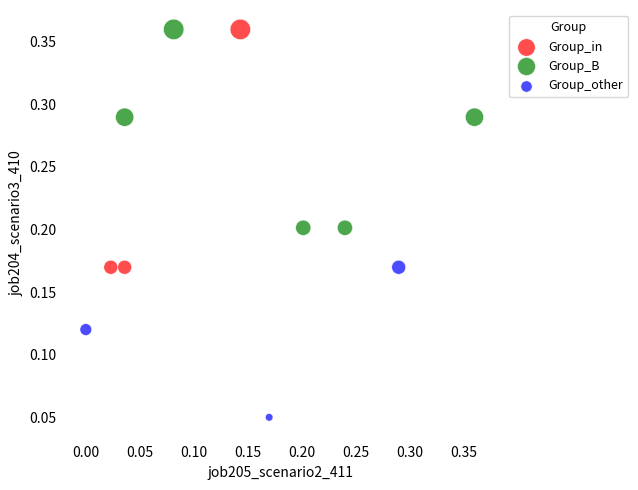

Which series contains the lowest Y value?

Group_other